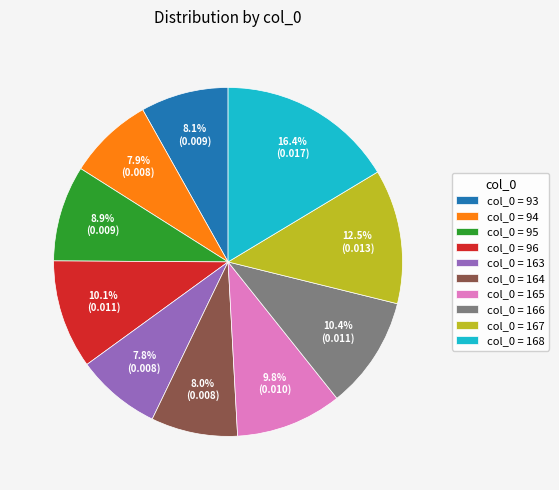

Does any single category account for the majority?

No